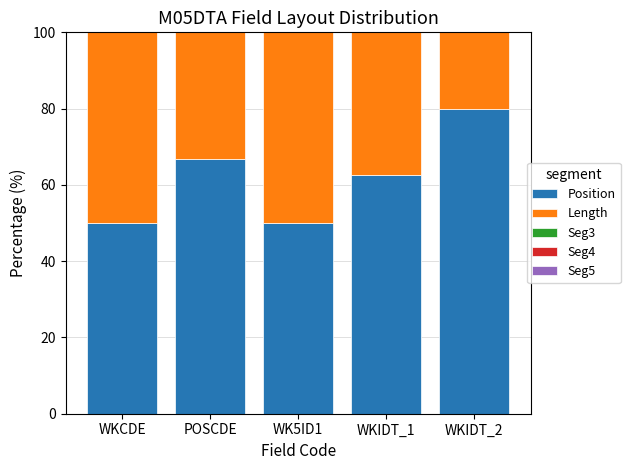

What is the lowest value of the Position series?

50.0